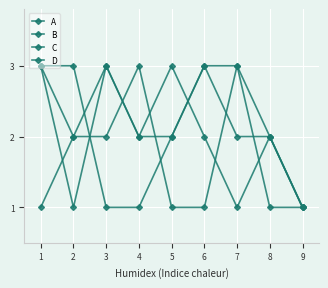

In B, how many points are higher than both neighbors (excluding endpoints)?

1